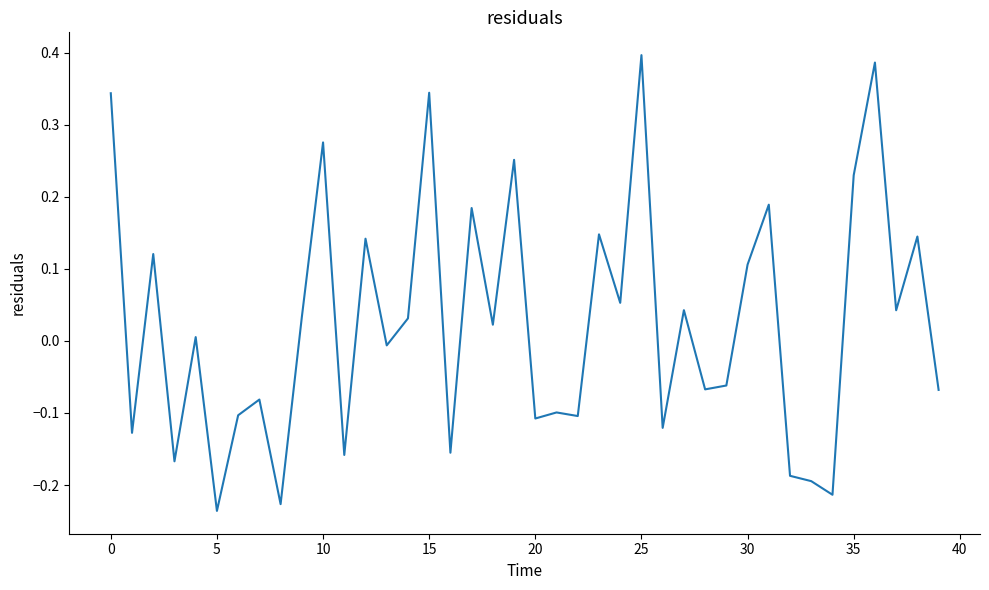

Does the chart display data point markers on the line(s)?

No